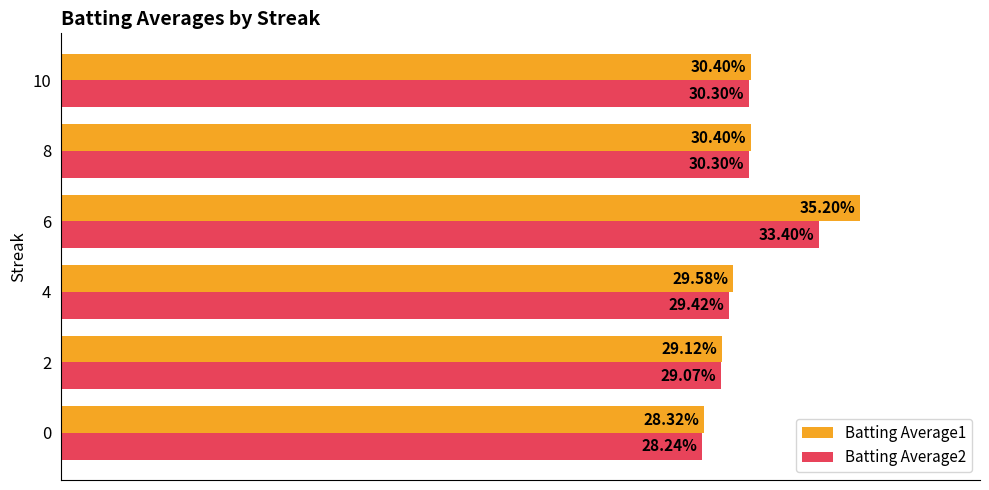

What are all the series names shown in the legend?

Batting Average1, Batting Average2